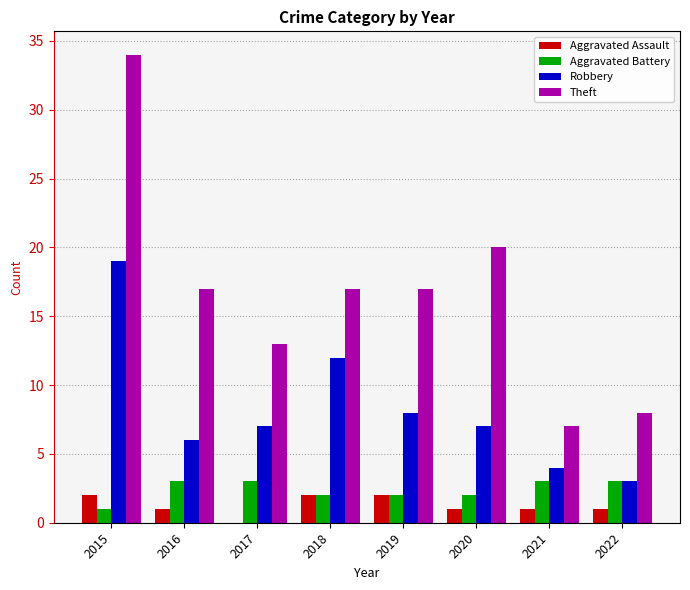

Which series has the largest total across all categories?

Theft